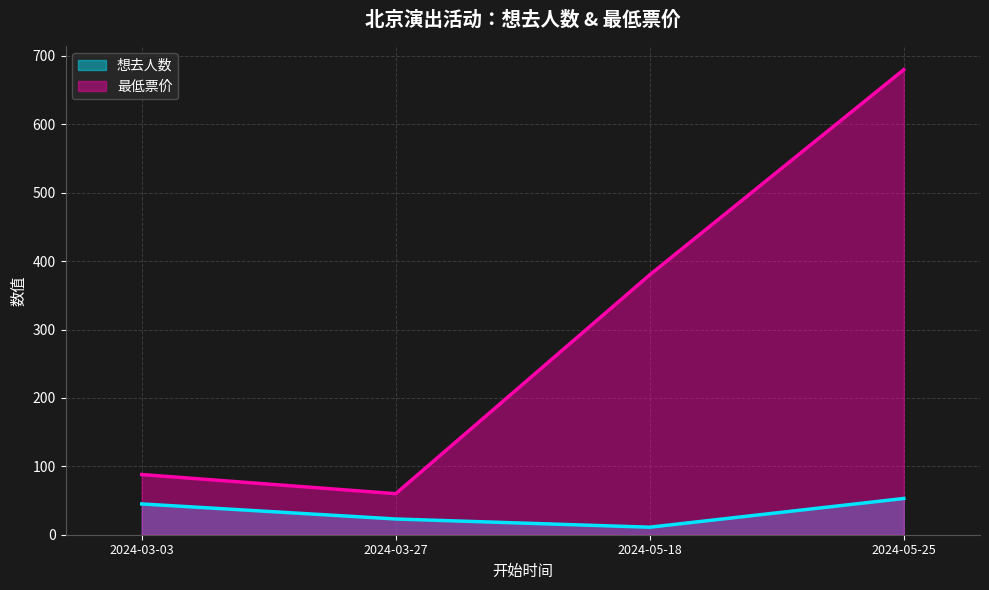

What is the difference between the maximum and minimum values in the 想去人数 series?

42